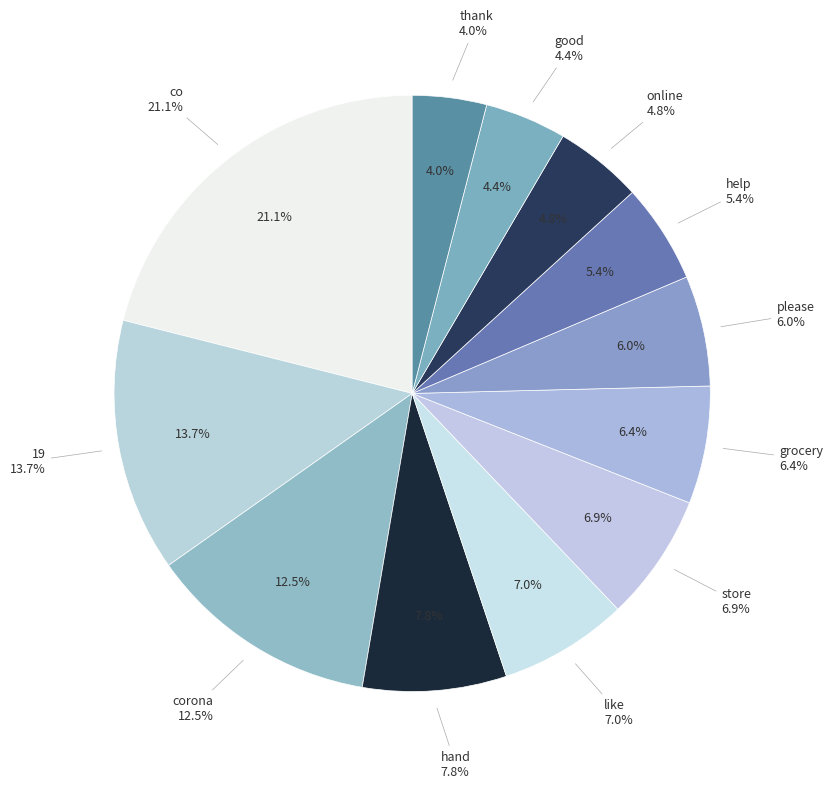

To the nearest percent, what is the difference between the largest and smallest slice percentages?

17%